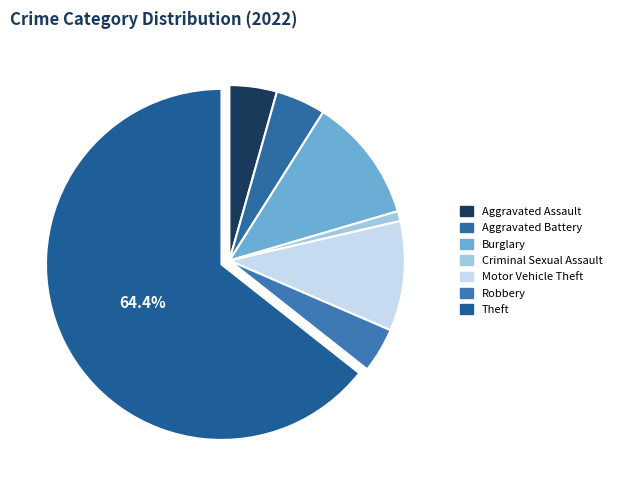

How many segments does this pie chart have?

7